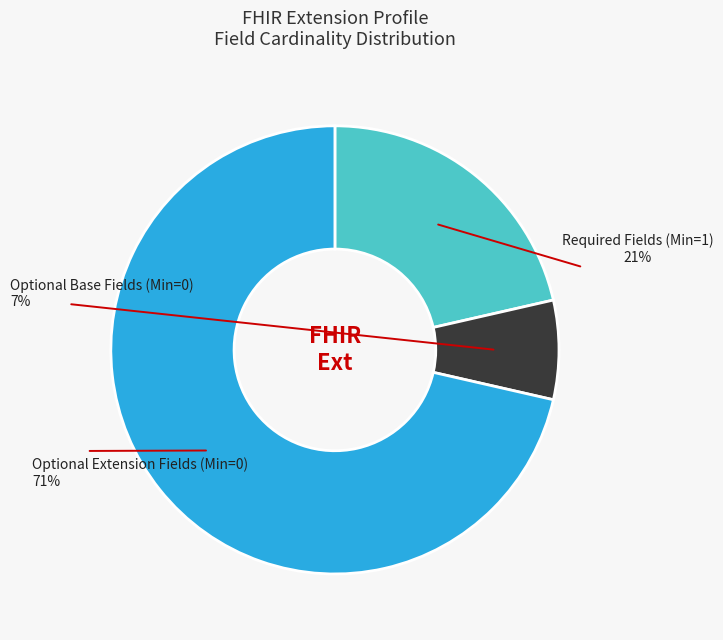

Is there any slice that represents more than half of the pie?

Yes